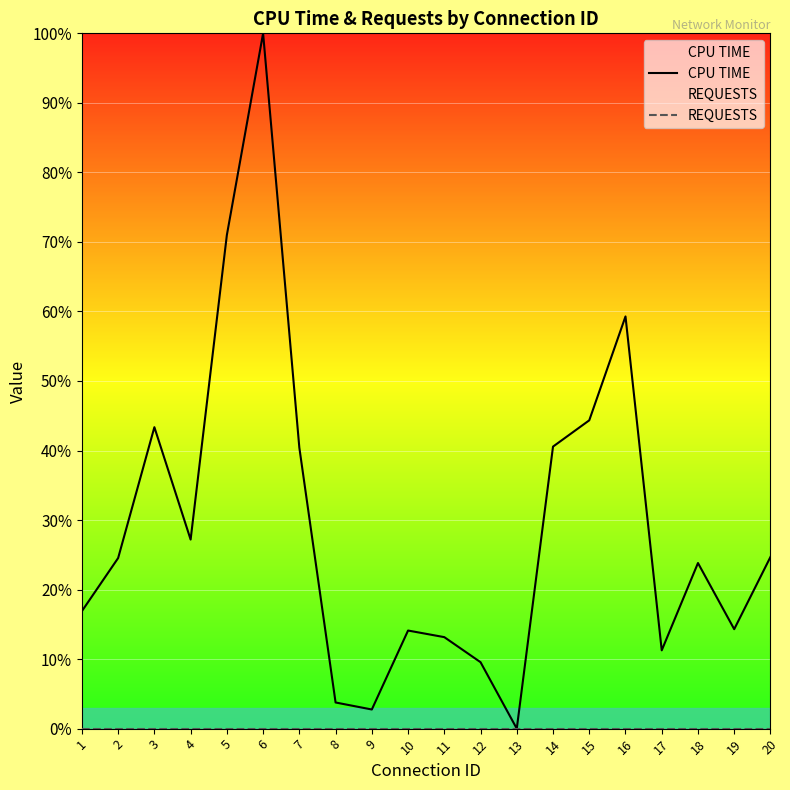

What is the sum of all CPU TIME values?

5.8